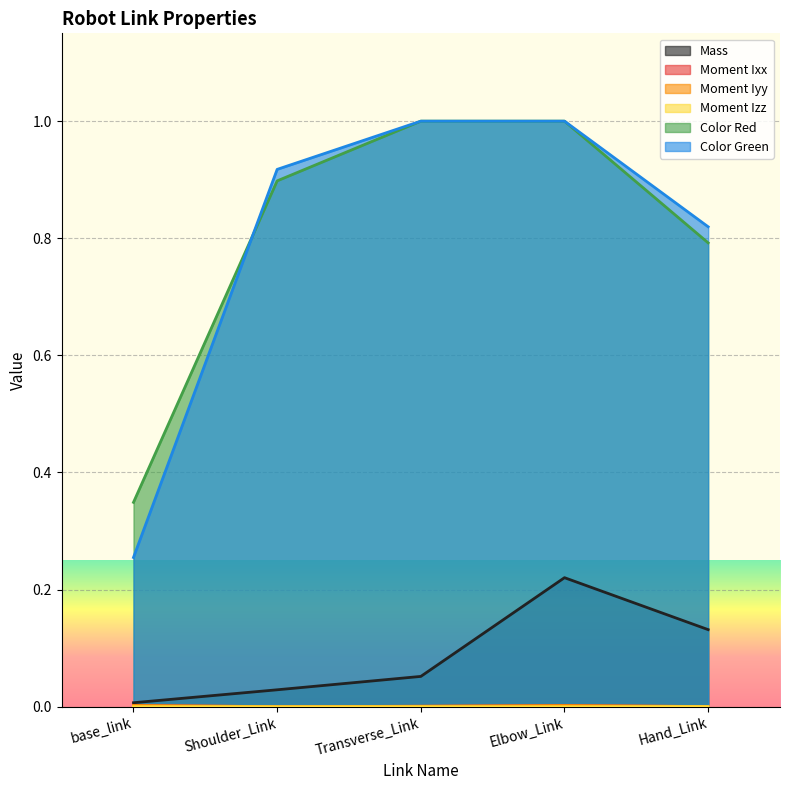

How many categories are shown in the chart?

5